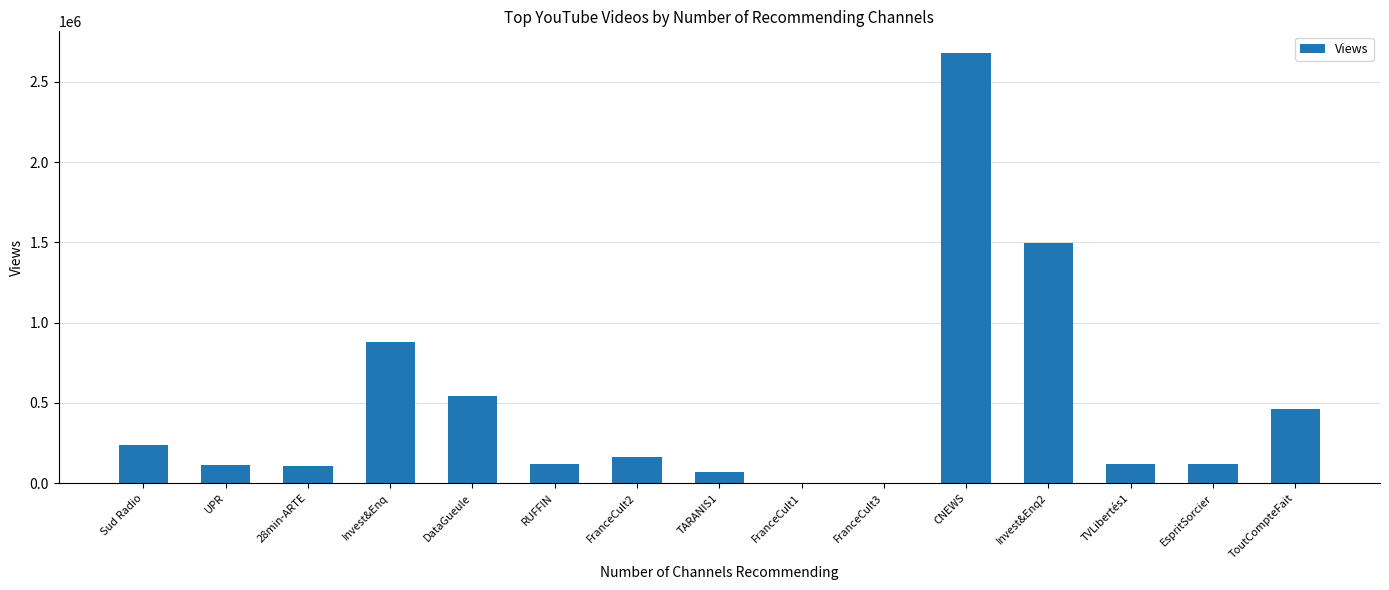

Is it true that the value at FranceCult1 is 1612?

True